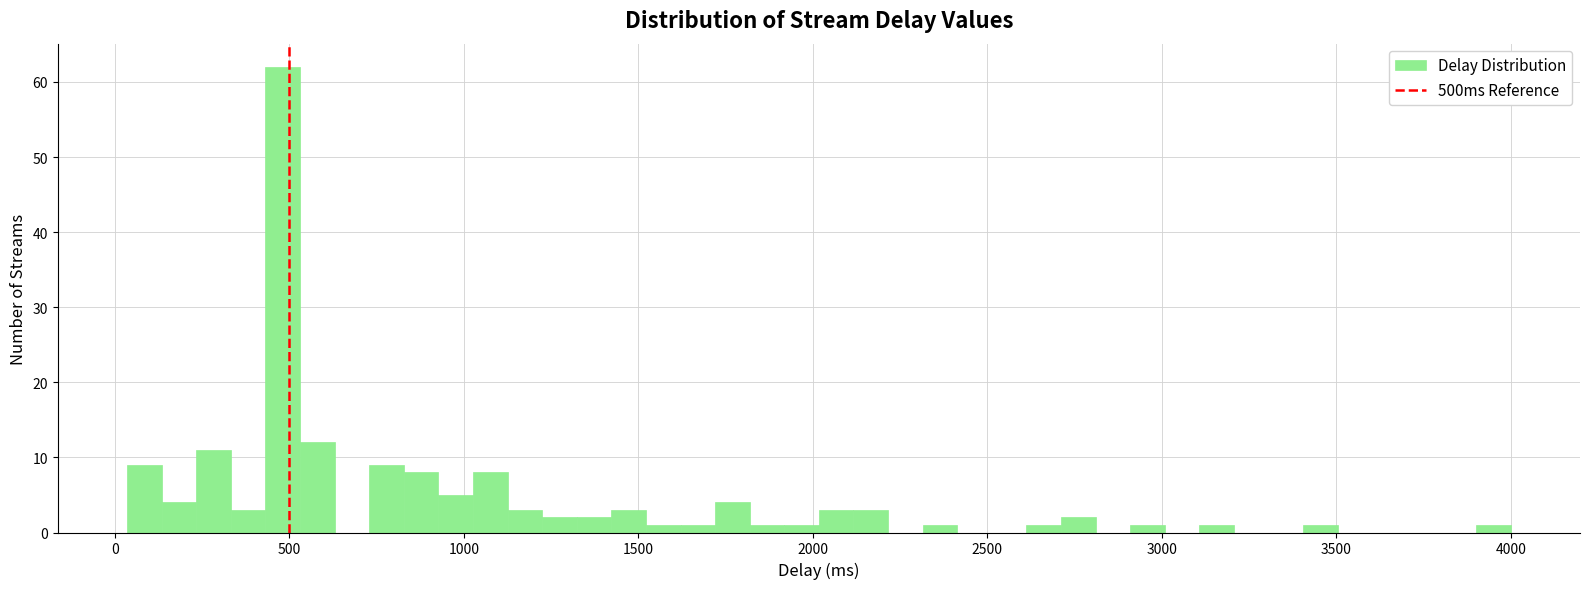

Read against the x-axis, roughly where is the centre of the tallest bar?

500